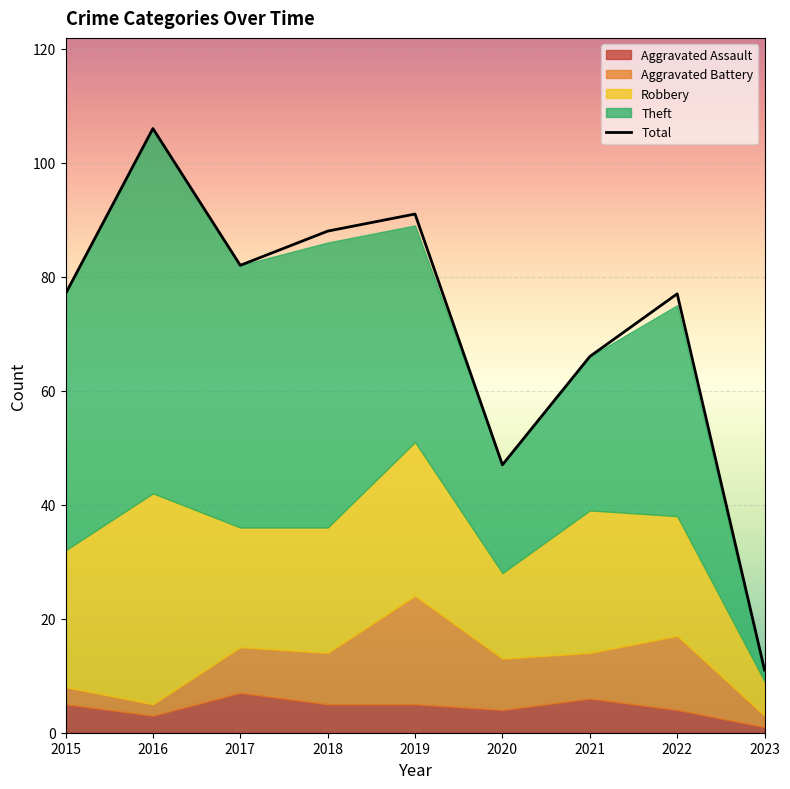

Is it true that Theft equals 38 at 2019?

True